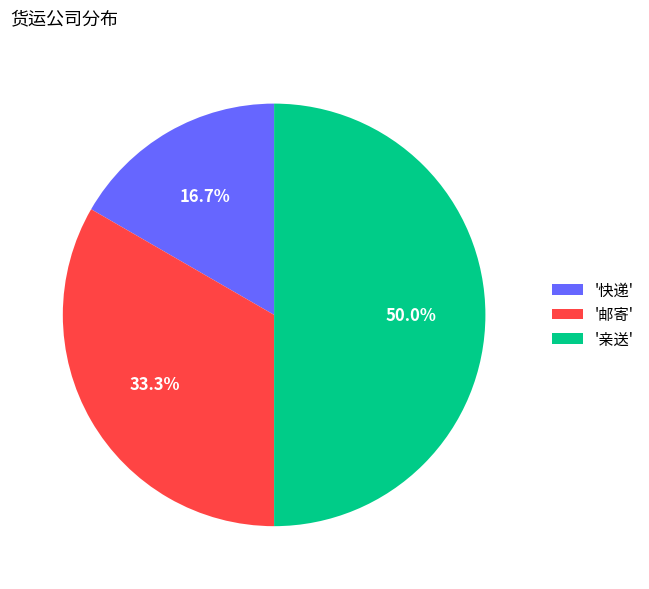

Which slice is the smallest?

'快递'